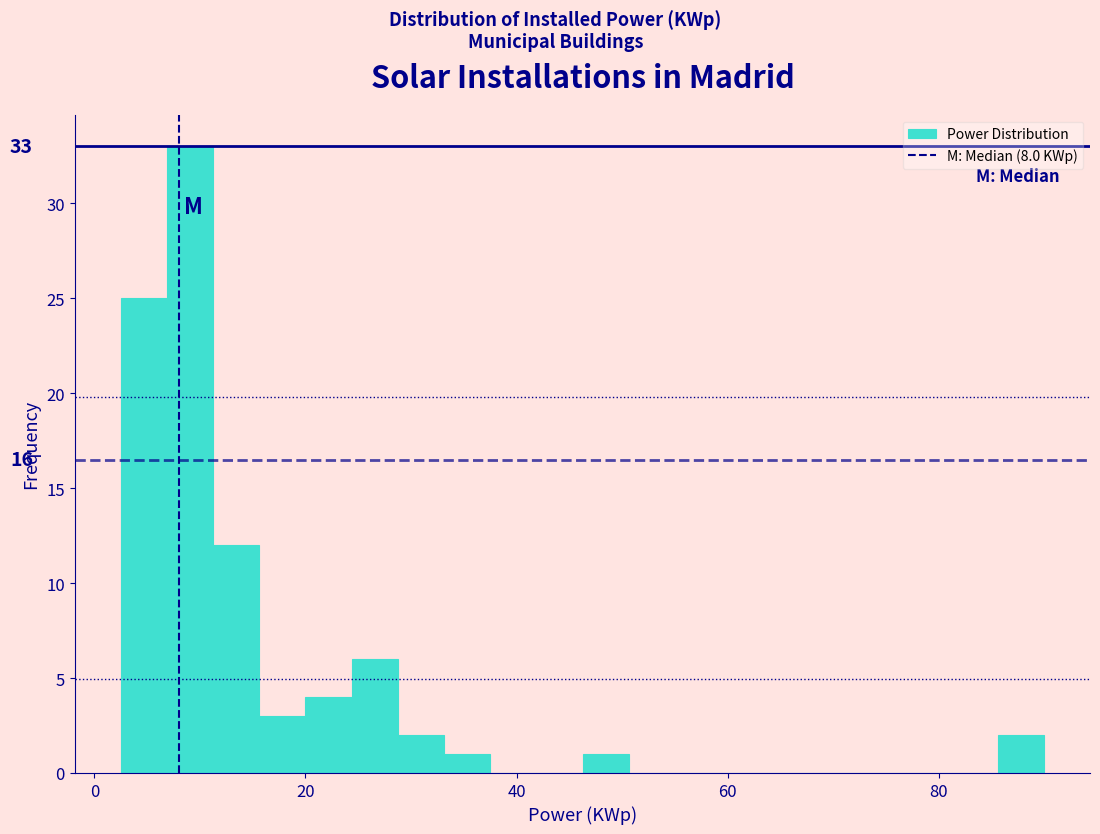

Read against the x-axis, roughly where is the centre of the tallest bar?

10